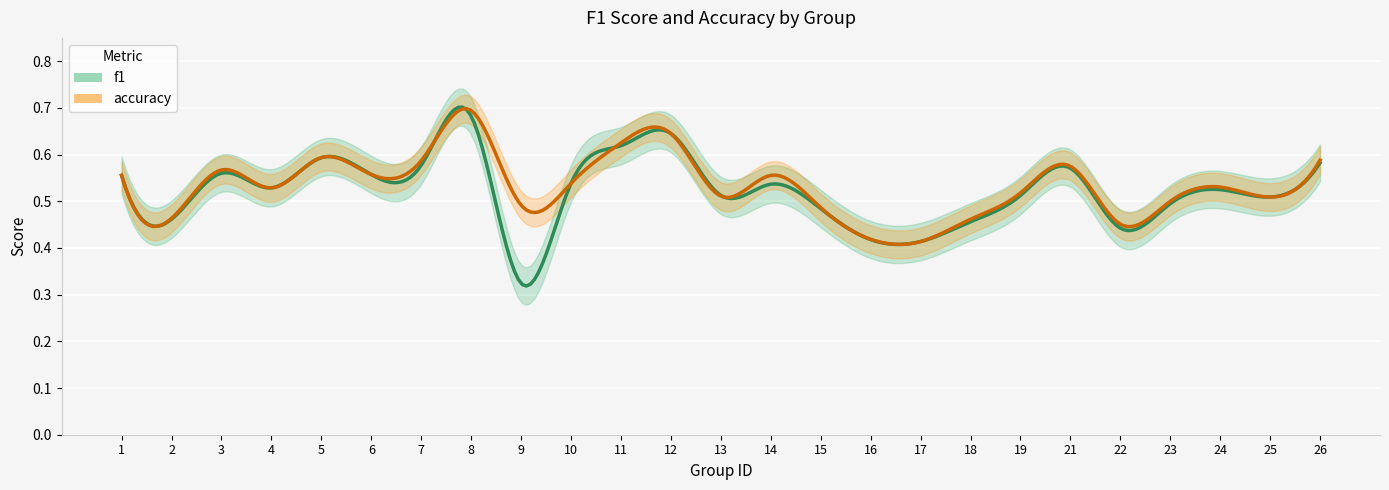

How many interior local peaks does the f1 series have?

7